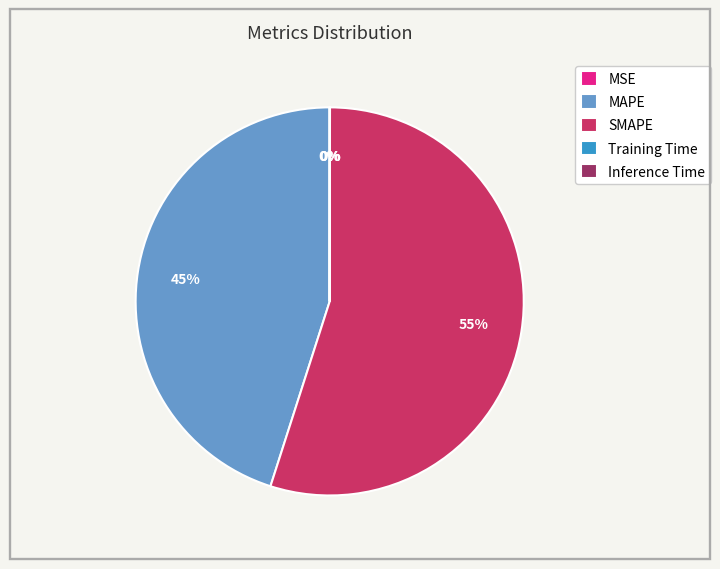

What is the largest slice in the pie chart?

SMAPE